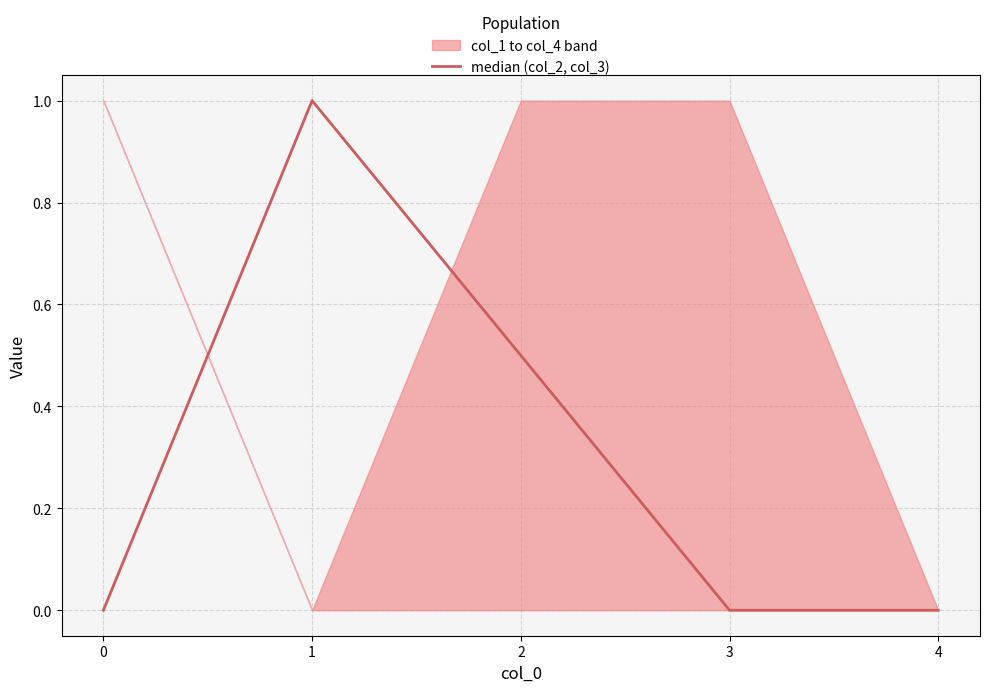

Count the values in the range 0 to 1.

5